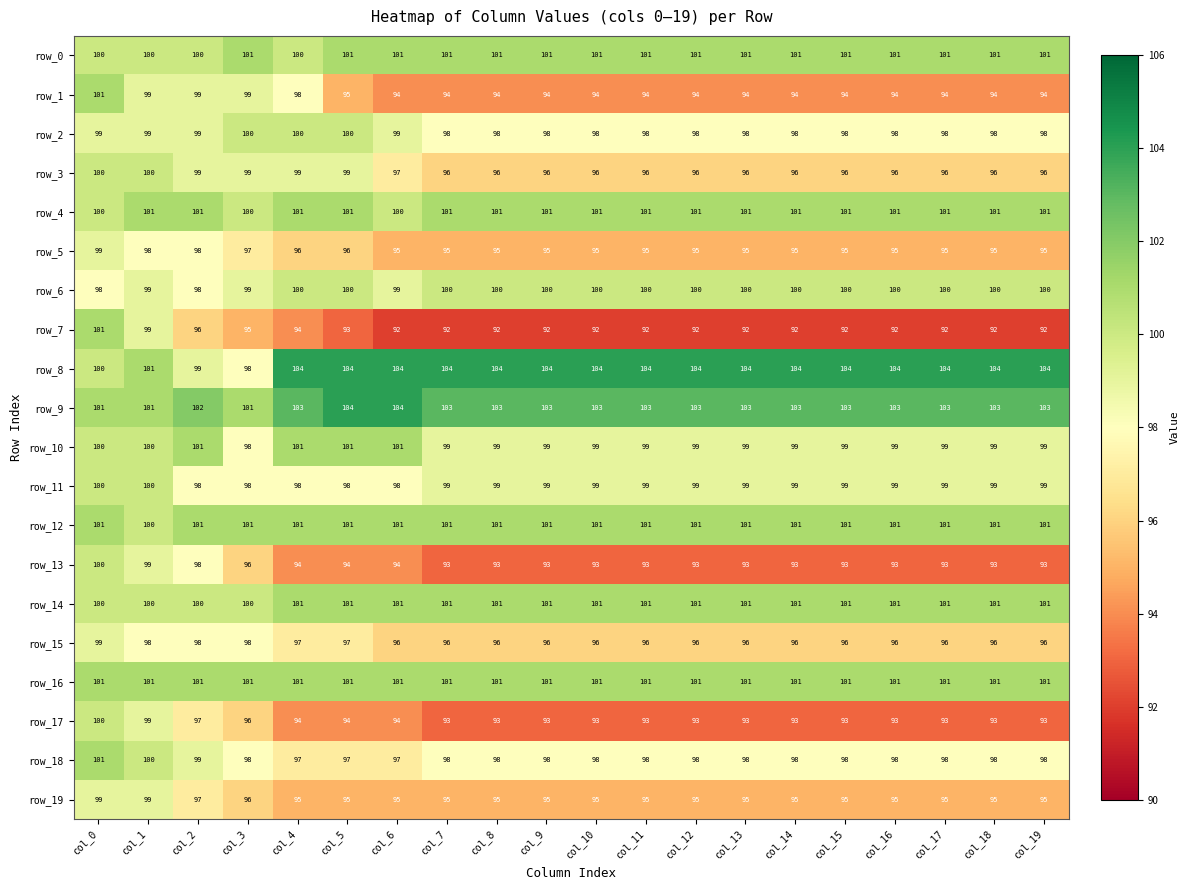

At which category is the sum across all series the highest?

col_0